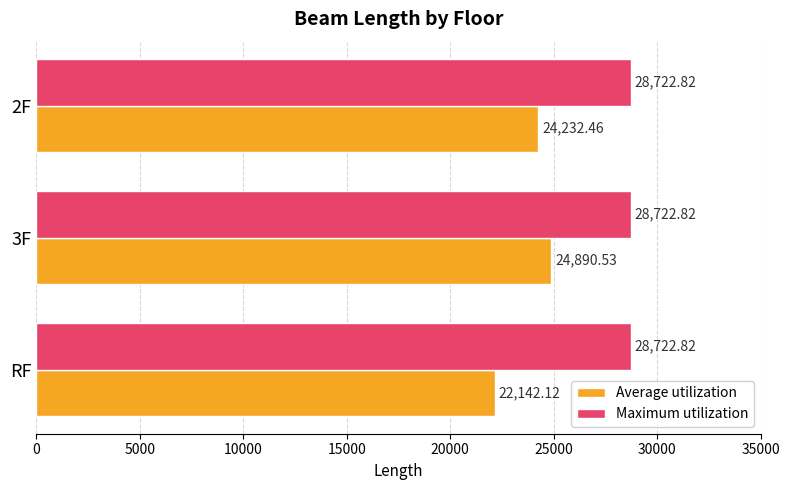

Which series has the largest total across all categories?

Maximum utilization